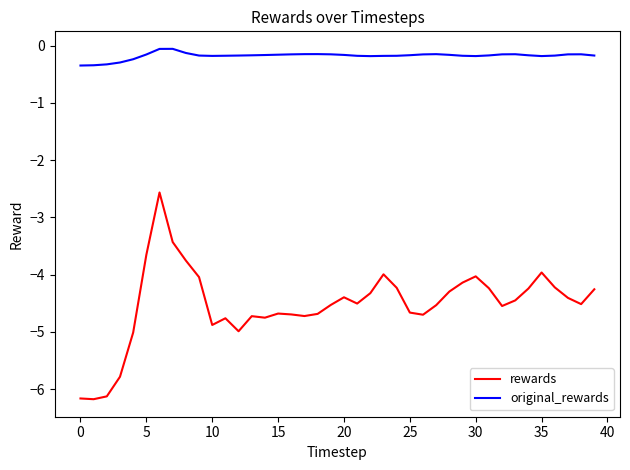

True or false: original_rewards and rewards intersect in this chart.

False